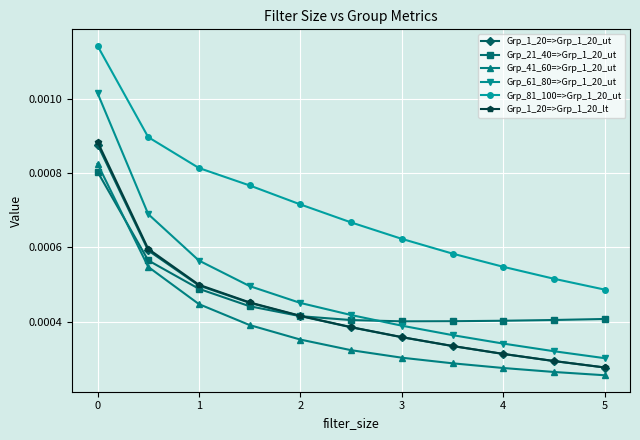

True or false: Grp_41_60=>Grp_1_20_ut and Grp_81_100=>Grp_1_20_ut intersect in this chart.

False